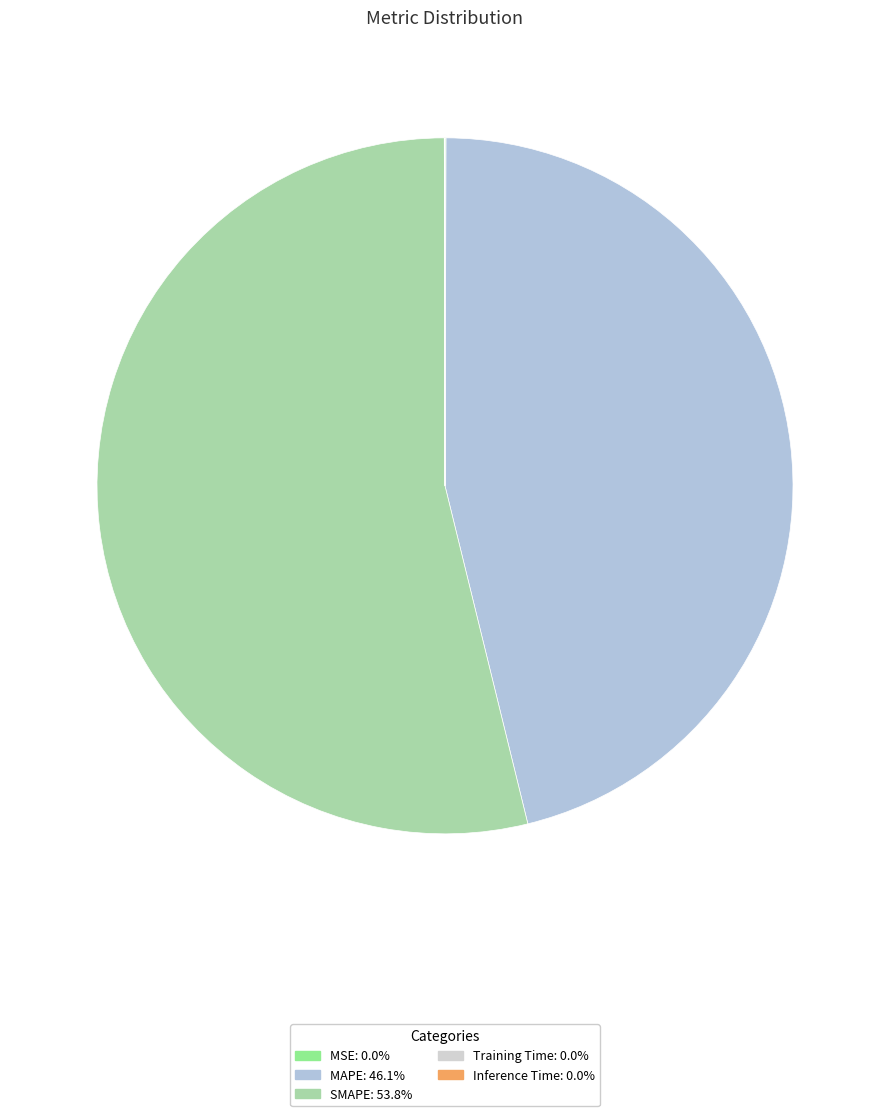

How much of the chart is everything except MSE?

100.0%